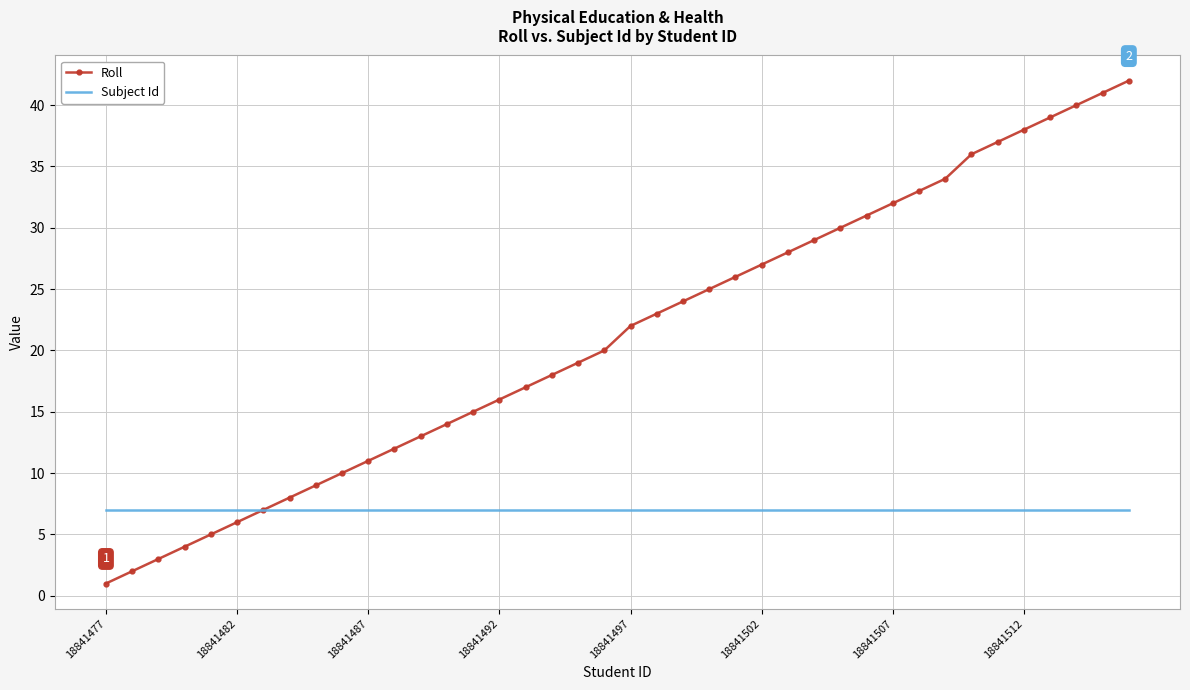

Rank the series by their average value, from highest to lowest.

Roll, Subject Id